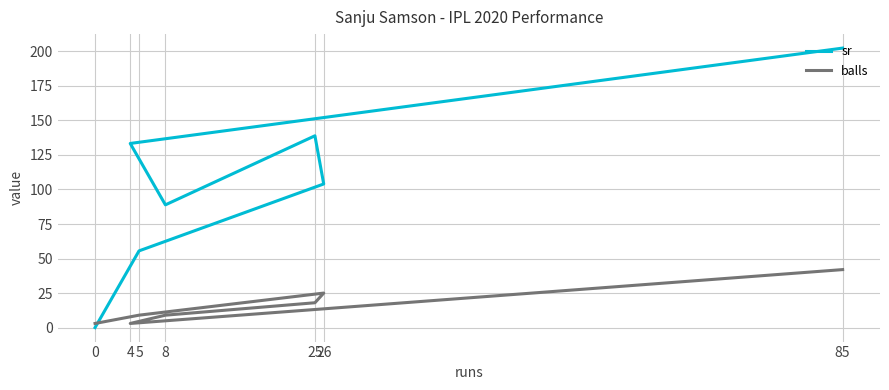

What is the total value across all series at 8?

97.9